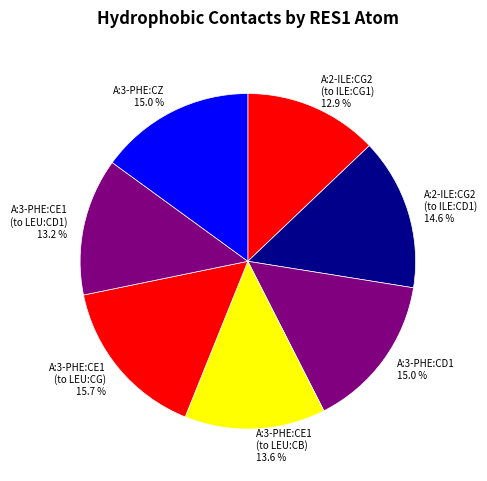

Which category has the biggest portion of the pie?

A:3-PHE:CE1 (to LEU:CG)